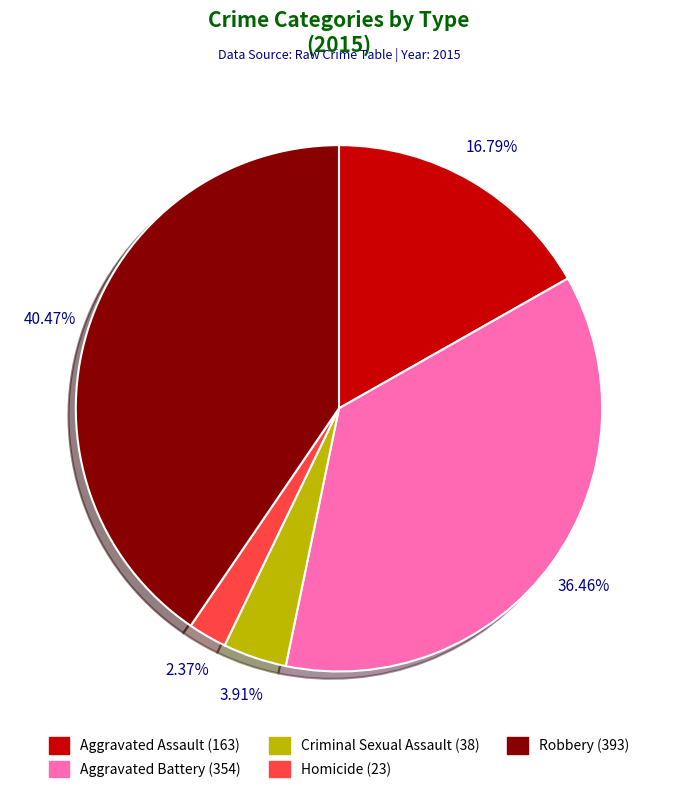

Which slice is the largest?

Robbery